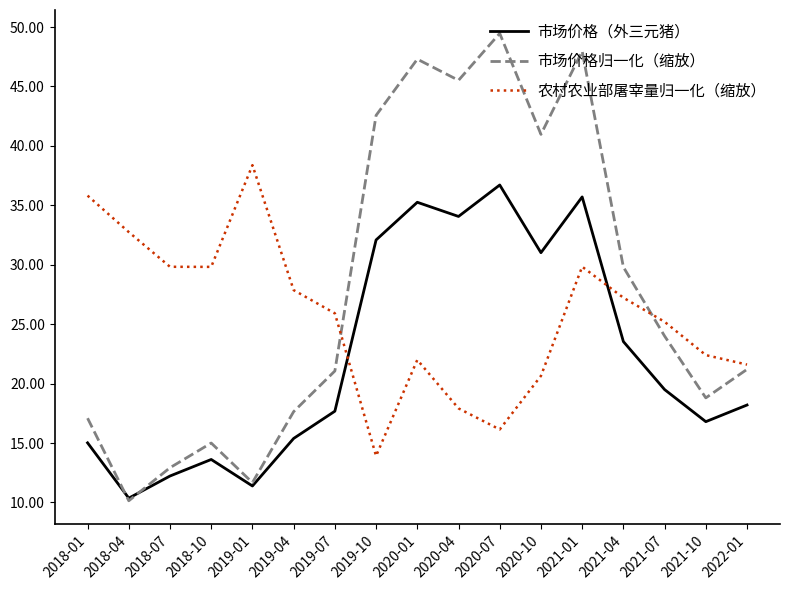

What is the spread (max minus min) of values at 2020-10?

20.3